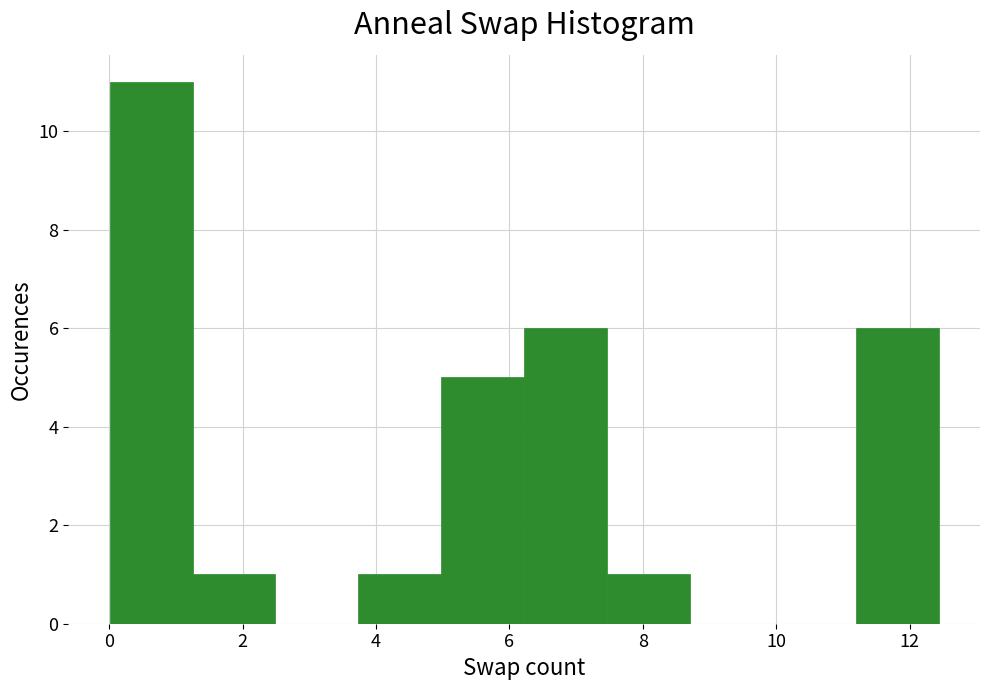

Reading left to right, list every bar in this chart as the range it spans on the x-axis followed by its height. Neither the bar edges nor the heights are printed on the chart, so give them approximately, as read against the axes.

0.0 to 1.2: 11
1.2 to 2.4: 1
2.4 to 3.8: 0
3.8 to 5.0: 1
5.0 to 6.2: 5
6.2 to 7.4: 6
7.4 to 8.8: 1
8.8 to 10.0: 0
10.0 to 11.2: 0
11.2 to 12.4: 6